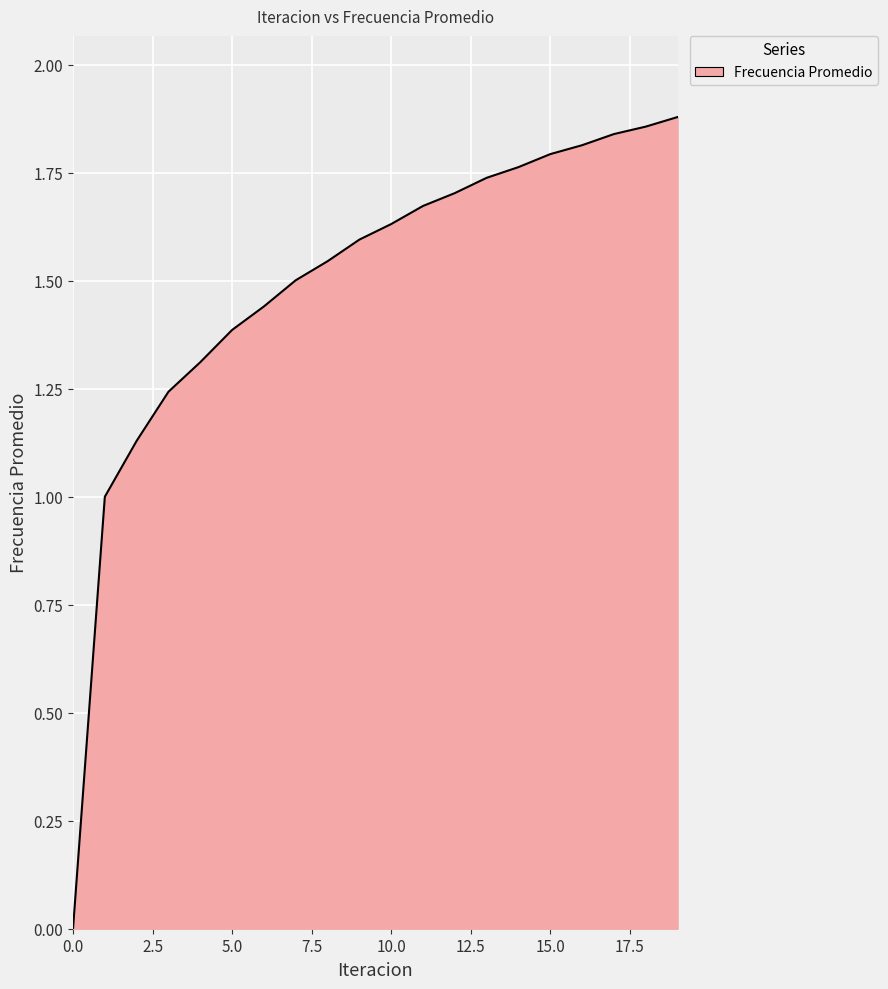

Reading left to right, what are all the values shown in this chart?

0.0	1.0	1.1	1.2	1.3	1.4	1.4	1.5	1.5	1.6	1.6	1.7	1.7	1.7	1.8	1.8	1.8	1.8	1.9	1.9